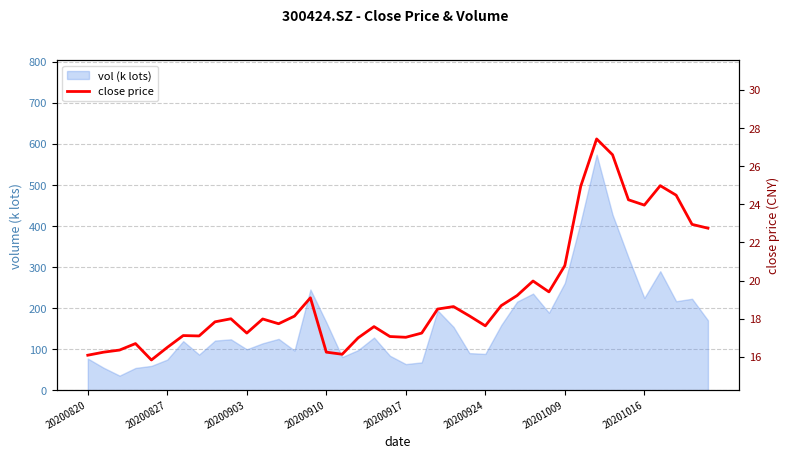

What is the greatest value displayed?

27.4